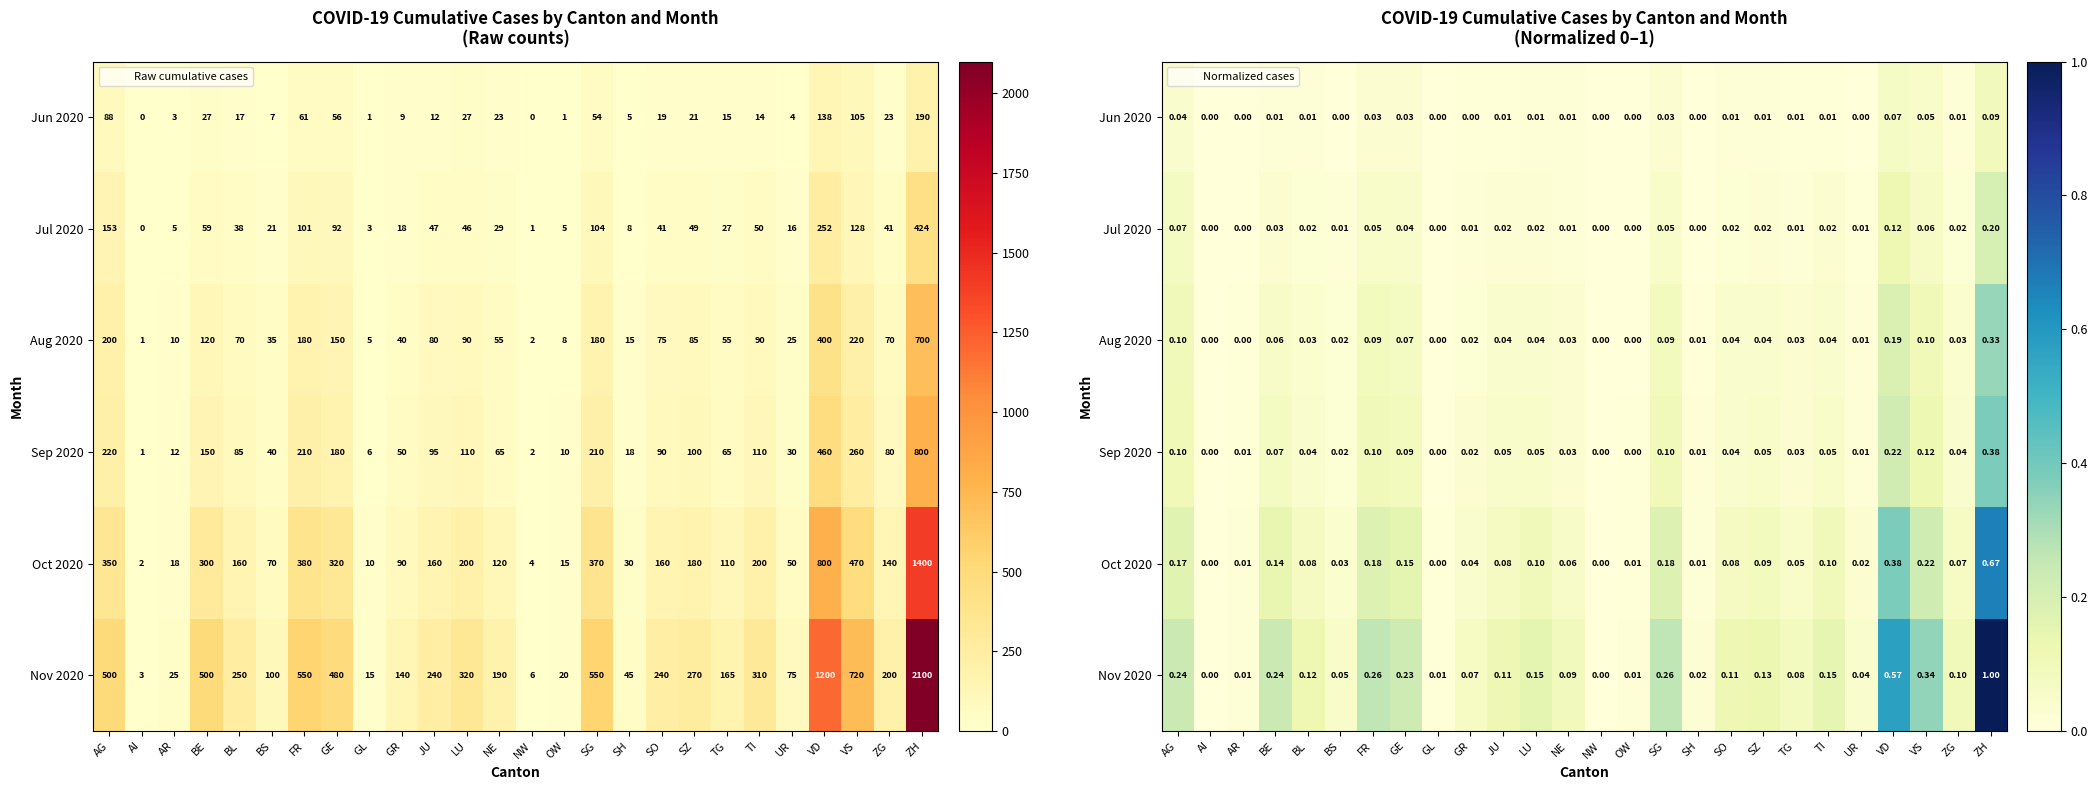

True or false: Aug 2020 has a value of 0.6 at ZH.

False